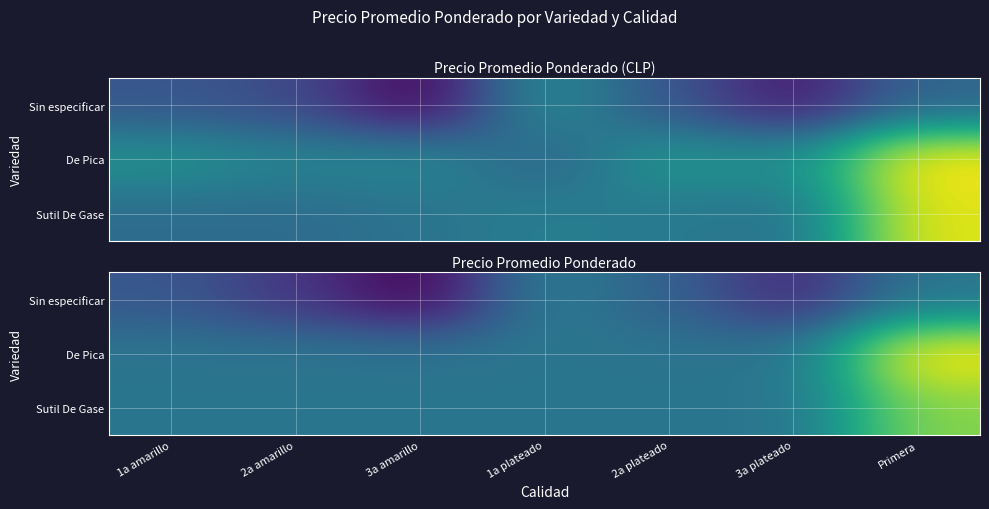

Is it true that Sin especificar equals 11510.0 at 2a amarillo?

True